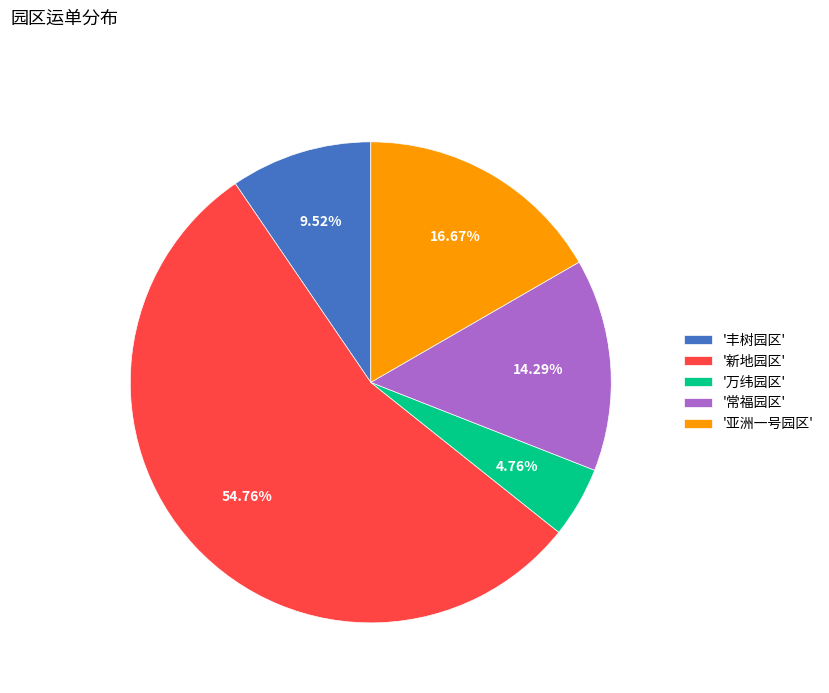

Do '万纬园区' and '常福园区' together represent more than half of the pie?

No